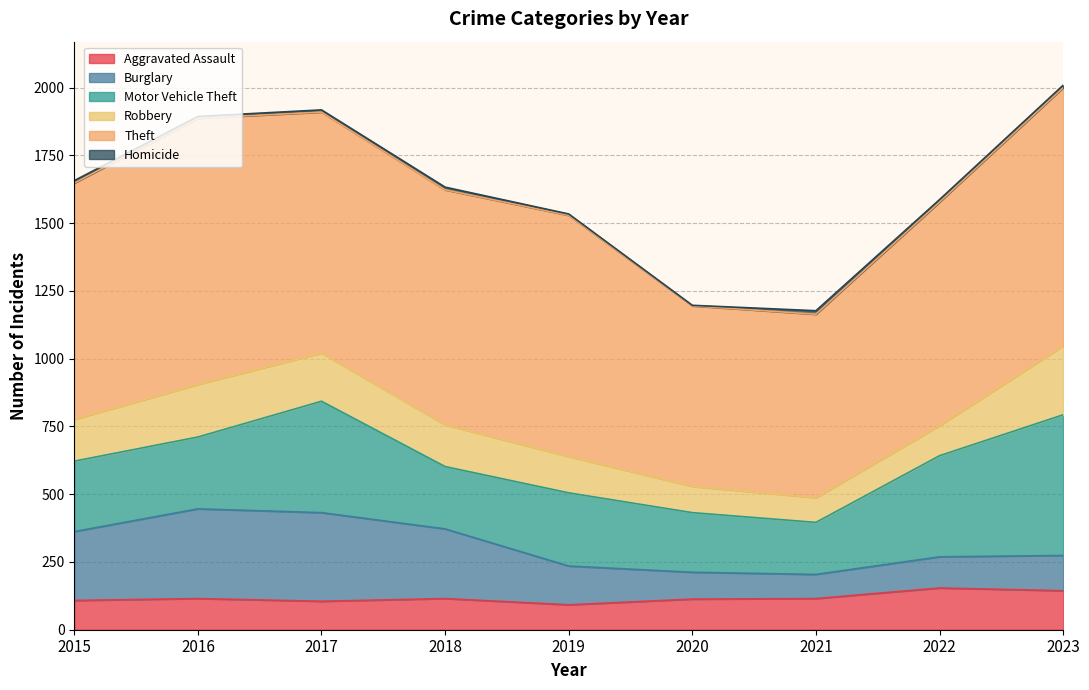

Is the value of Theft at 2017 greater than the value of Burglary at 2020?

Yes